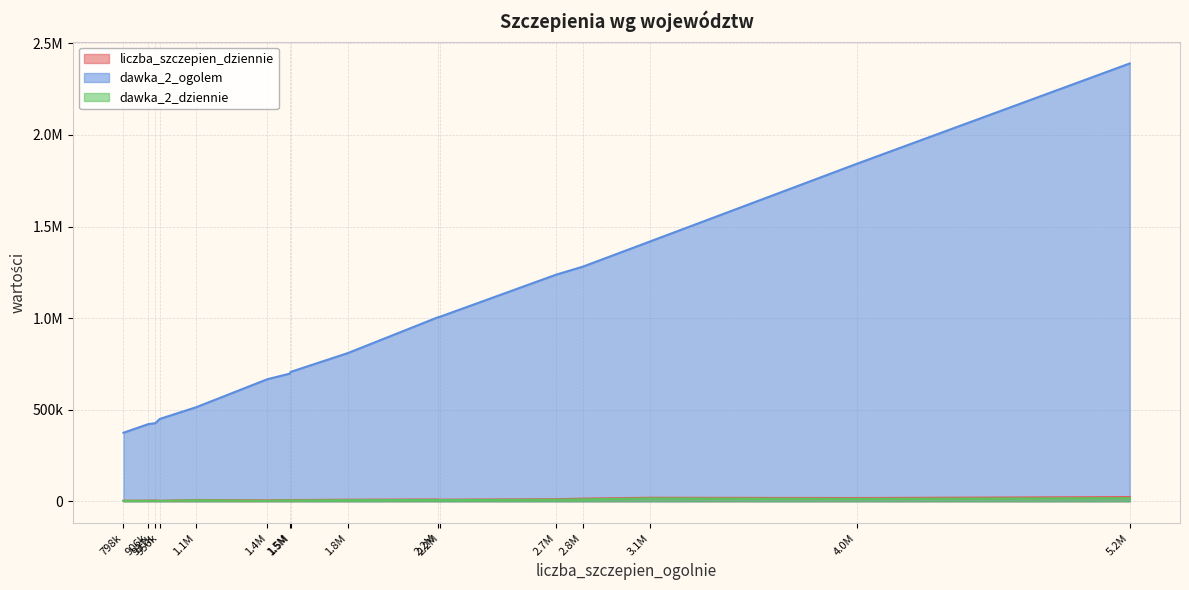

What are all the series names shown in the legend?

liczba_szczepien_dziennie, dawka_2_ogolem, dawka_2_dziennie